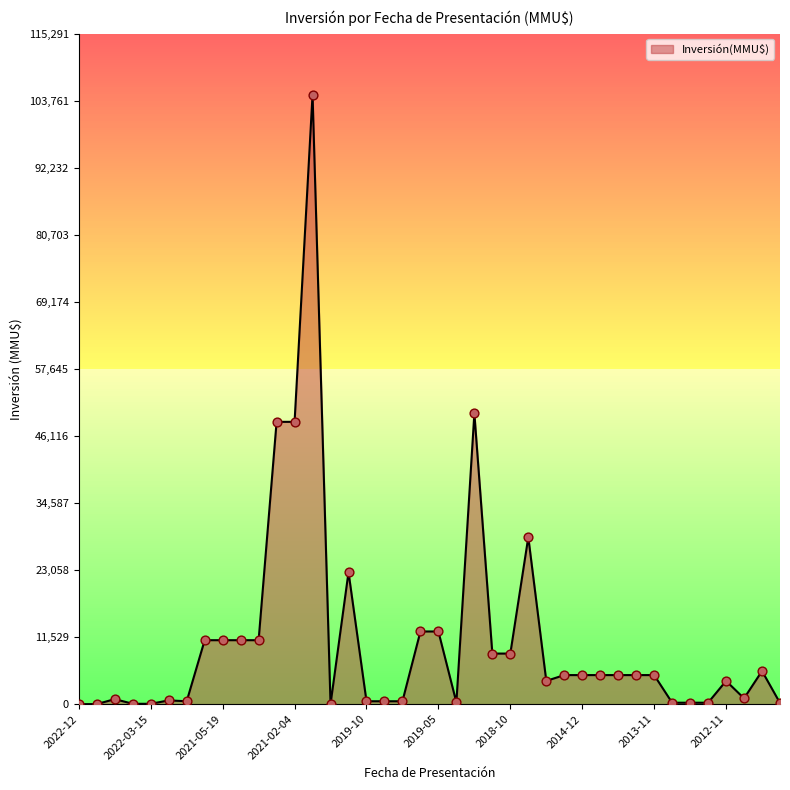

What is the maximum value shown in the chart?

104810